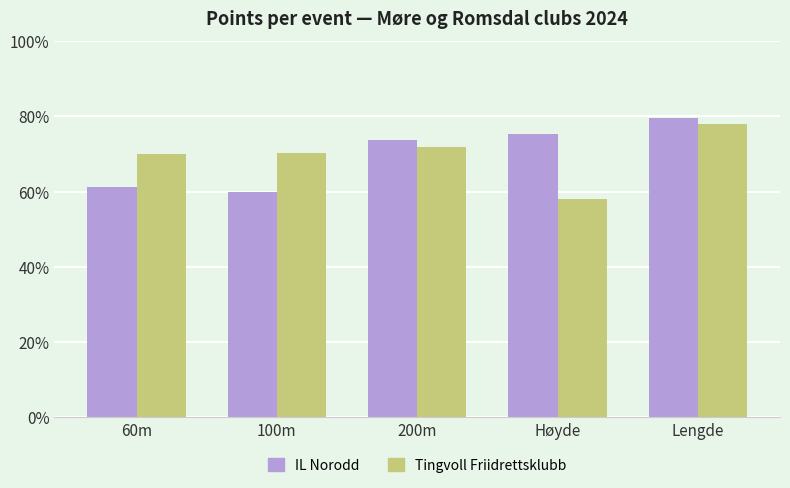

Which series changed the most between 60m and Lengde?

IL Norodd